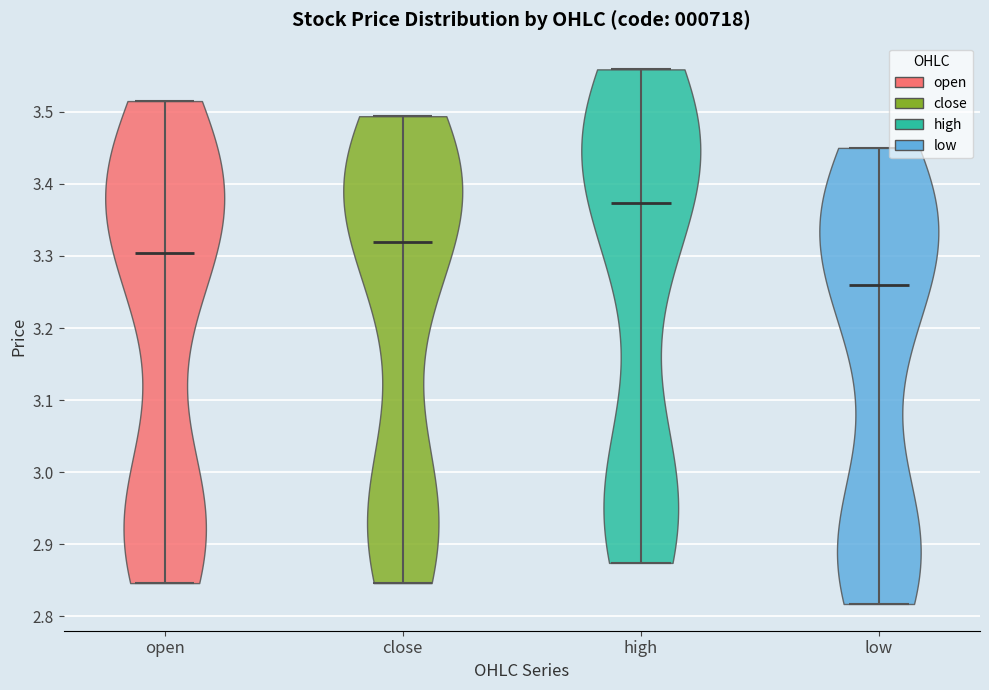

Which violin has the lowest median line?

low